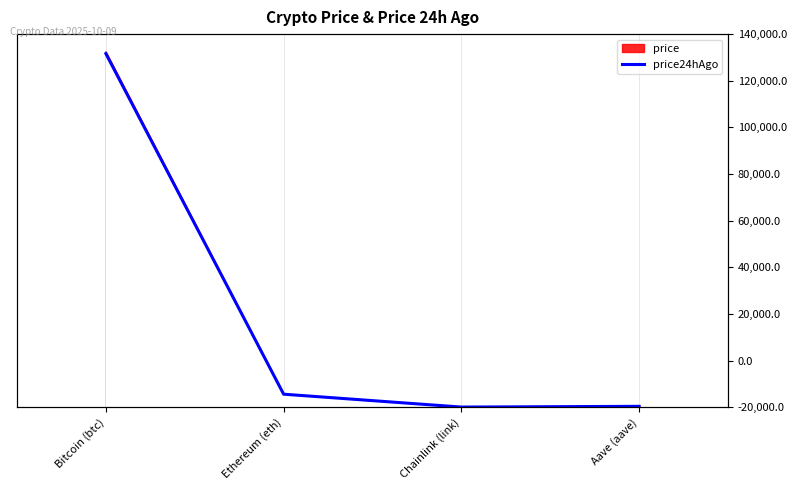

What is the difference between the maximum and second lowest values?

121079.3